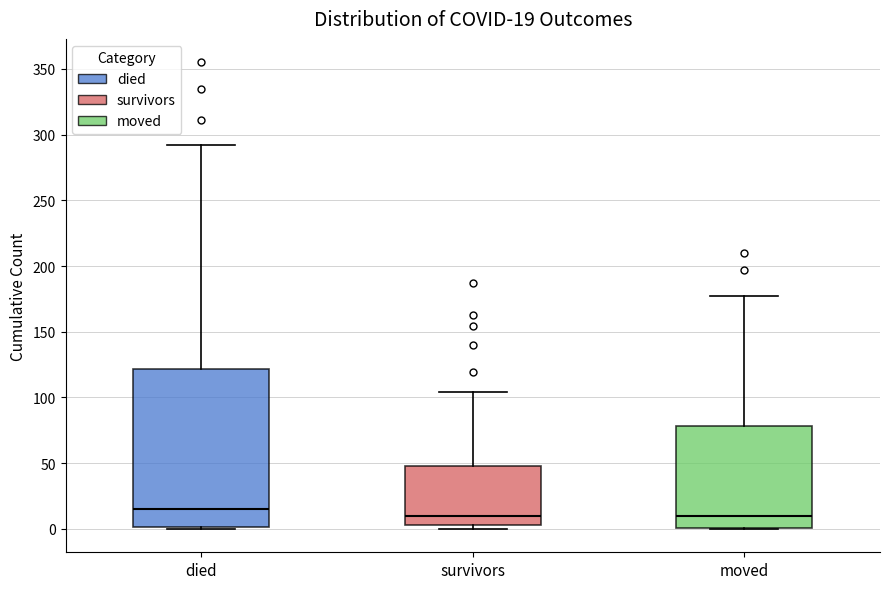

Which box has the highest median line?

died